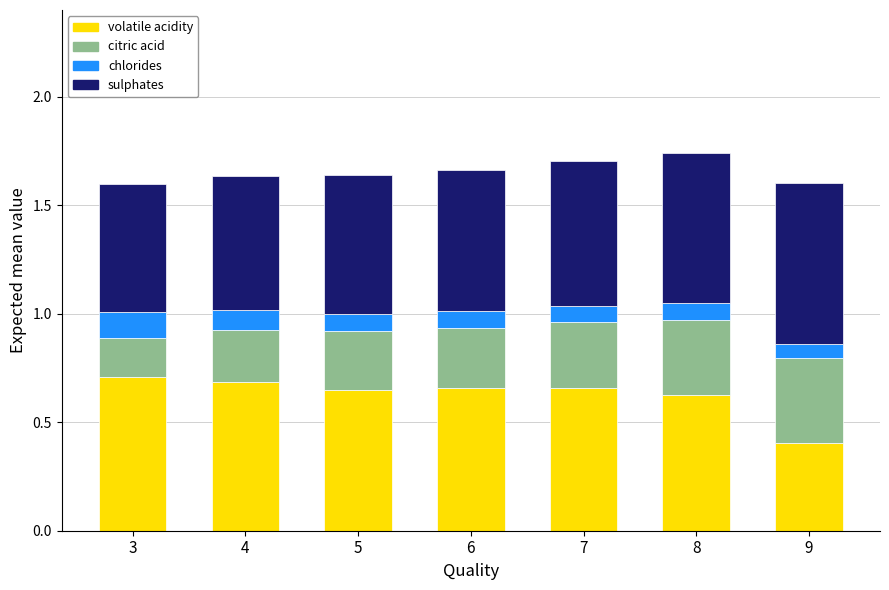

What is the sum of all volatile acidity values?

4.4